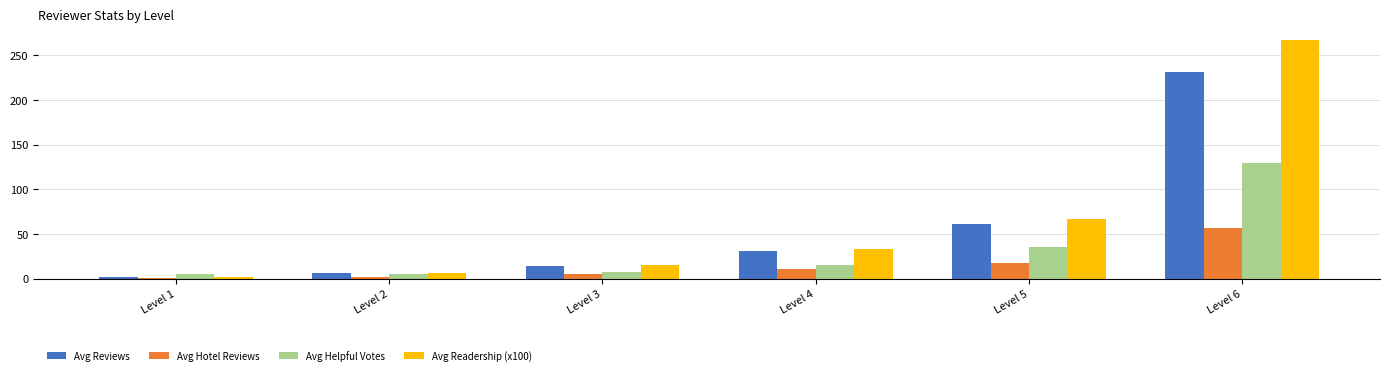

How many bars are there in total?

24